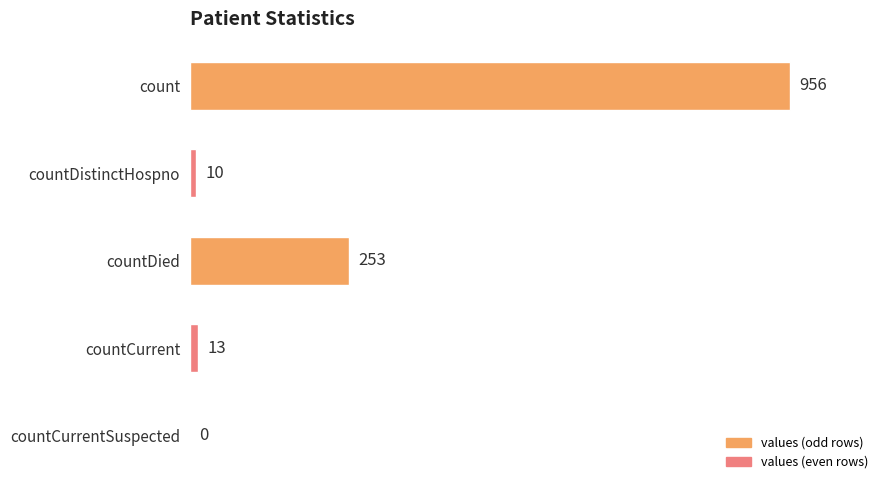

What is the sum of all values?

1232